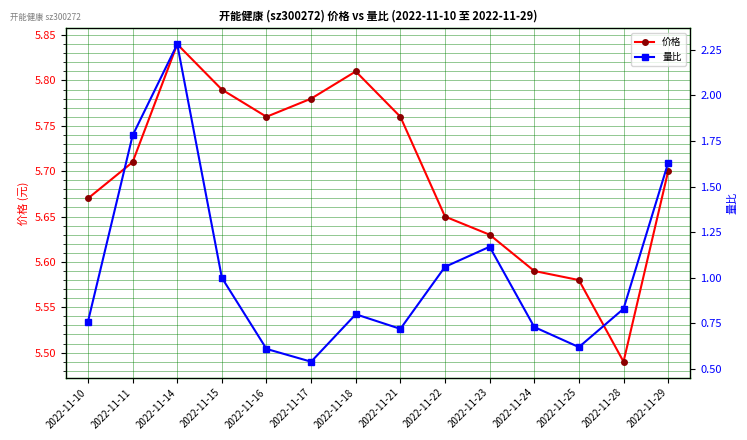

What is the average value of the 价格 series?

5.7